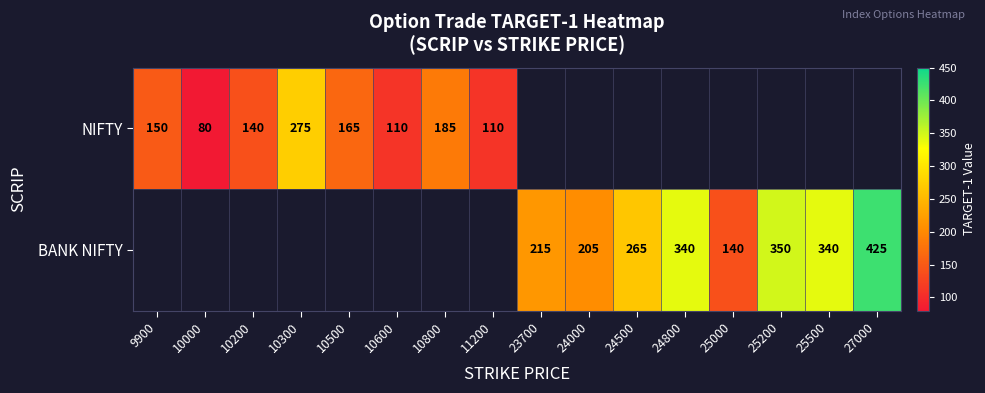

The BANK NIFTY series shows 340 at 25500. True or false?

True